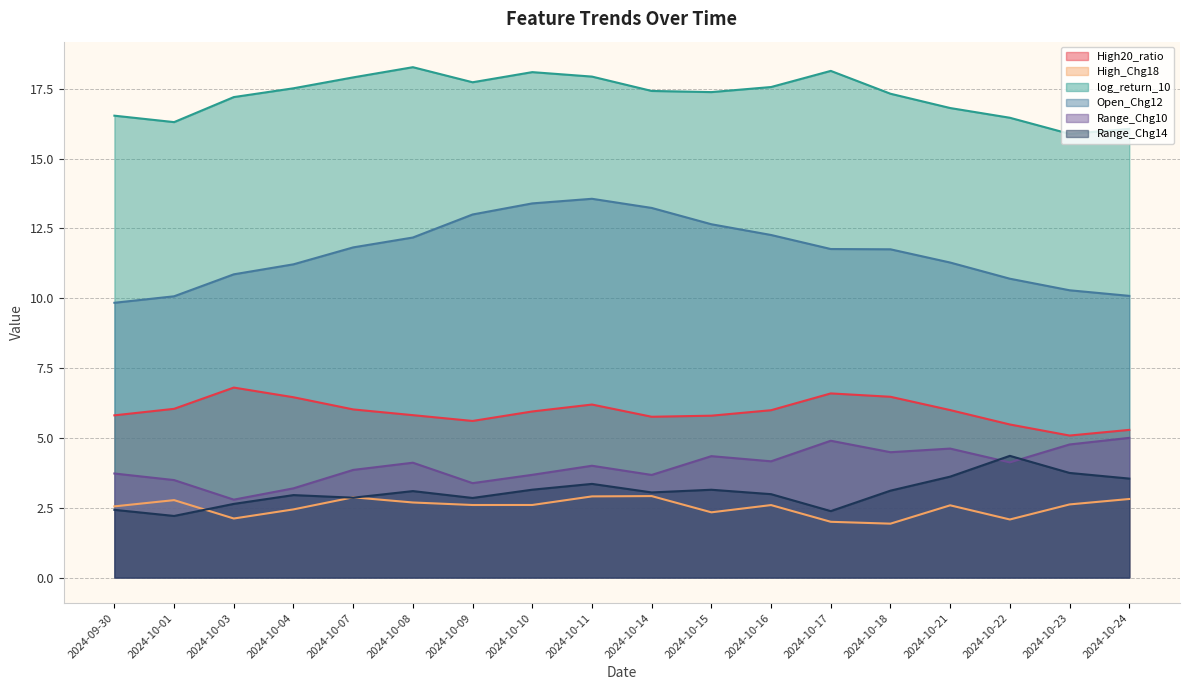

How many lines are shown in the chart?

6